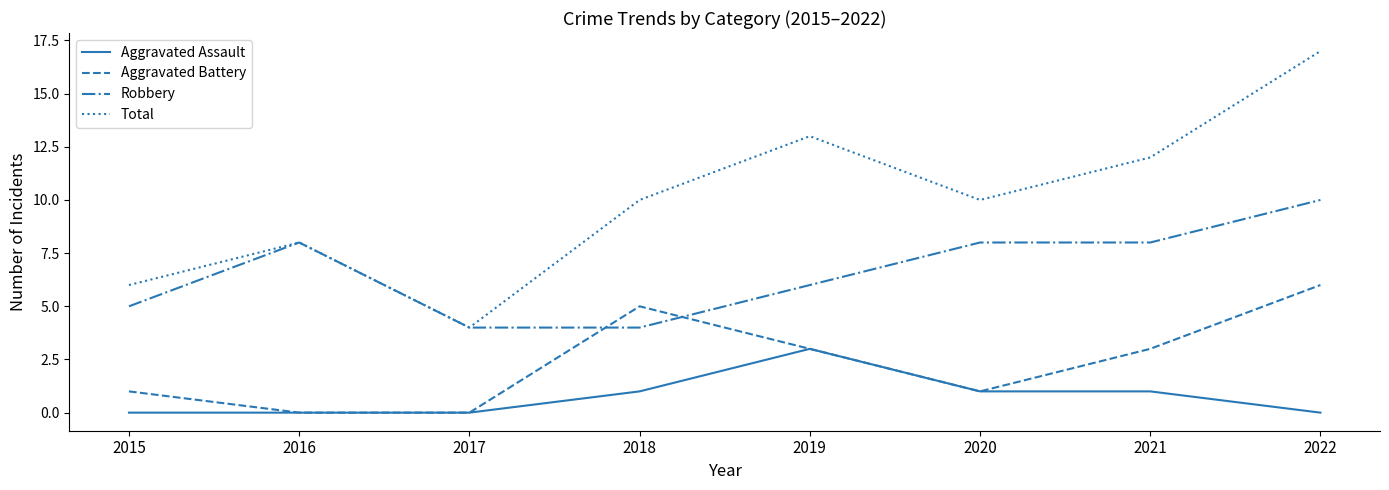

Reading right to left, what are all the values shown in this chart?

Aggravated Assault: 2022=0	2021=1	2020=1	2019=3	2018=1	2017=0	2016=0	2015=0
Aggravated Battery: 2022=6	2021=3	2020=1	2019=3	2018=5	2017=0	2016=0	2015=1
Robbery: 2022=10	2021=8	2020=8	2019=6	2018=4	2017=4	2016=8	2015=5
Total: 2022=17	2021=12	2020=10	2019=13	2018=10	2017=4	2016=8	2015=6